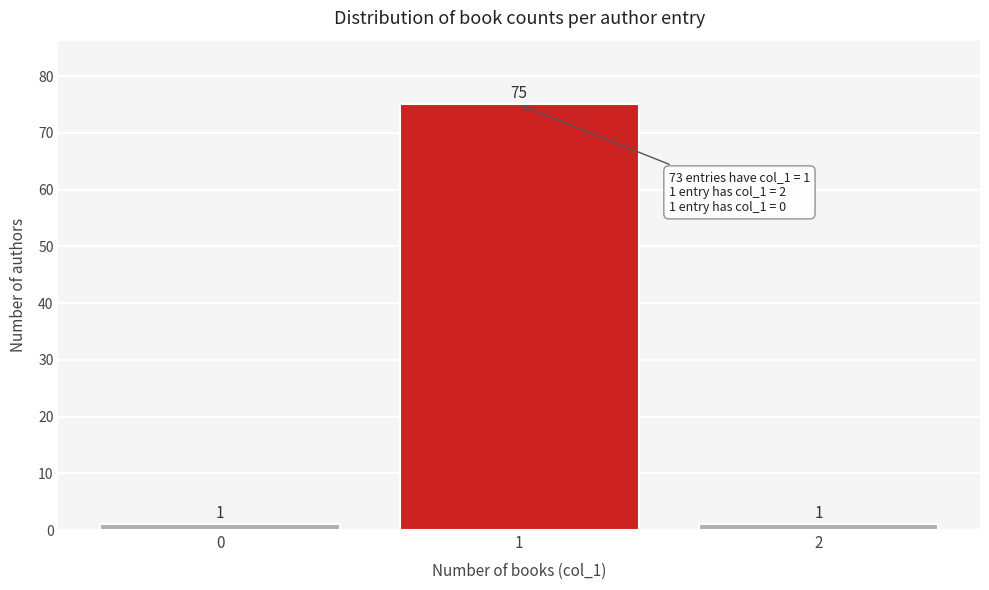

Over which range of the x-axis is the bar tallest?

0.5 to 1.5